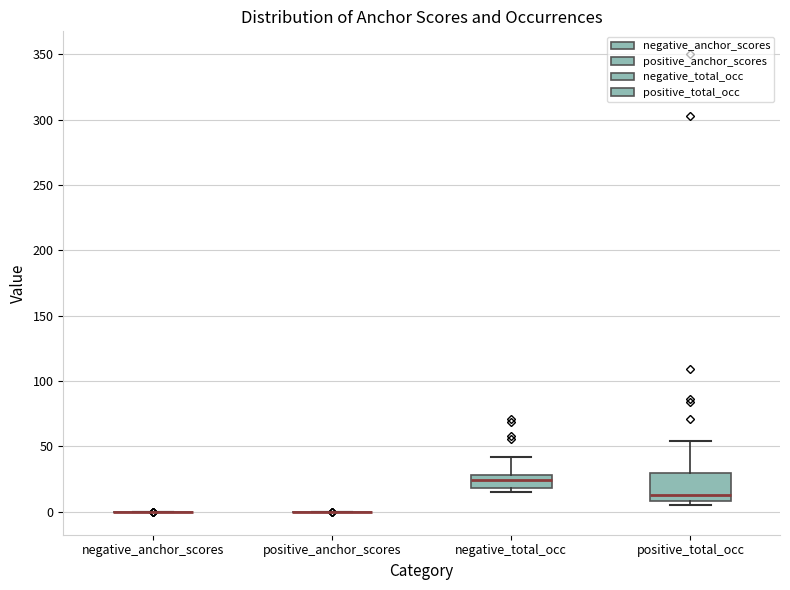

Reading left to right, transcribe this box plot: for each box, give where its median line is, the range the box spans, and where its two whiskers end, as read against the y-axis. The values are not printed on the chart, so give them approximately, as read against the axis.

negative_anchor_scores: box collapsed to a line at 0, whiskers 0 to 0
positive_anchor_scores: box collapsed to a line at 0, whiskers 0 to 0
negative_total_occ: median 25, box 20 to 30, whiskers 15 to 40
positive_total_occ: median 15, box 10 to 30, whiskers 5 to 55